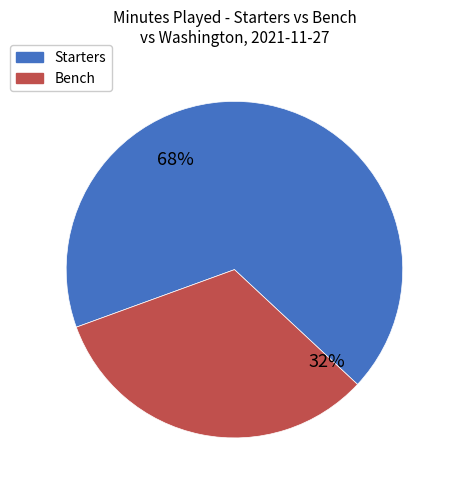

Is there a majority slice in this chart?

Yes